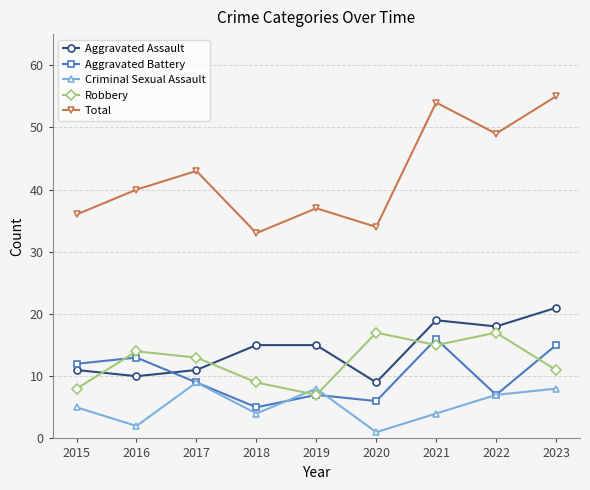

How many interior local valleys does the Total series have?

3